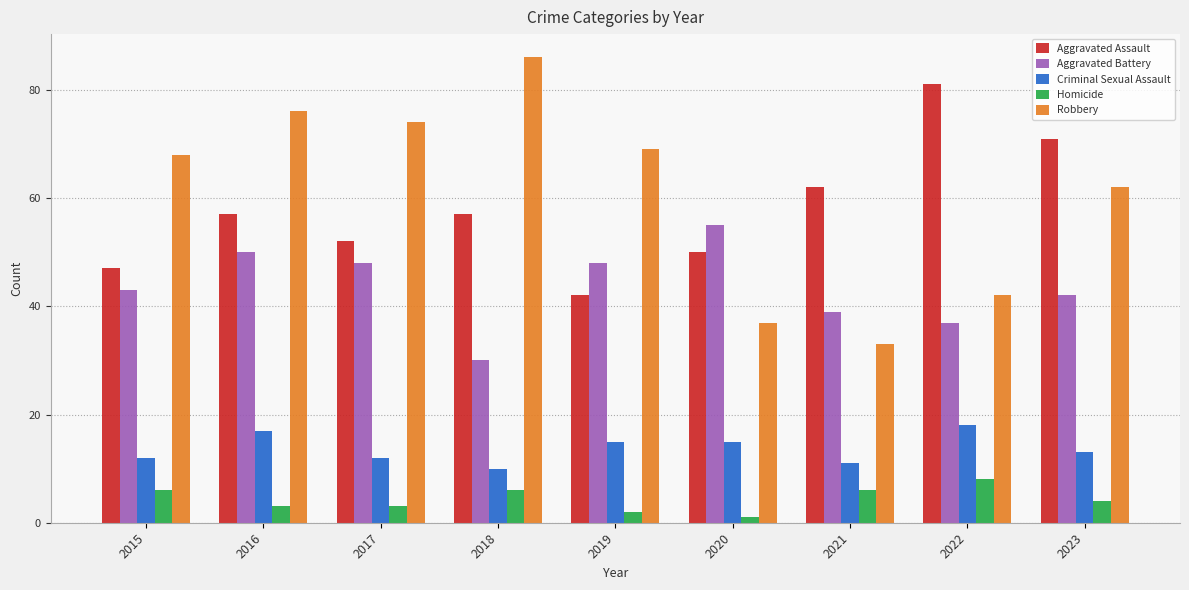

What is the lowest value of the Criminal Sexual Assault series?

10